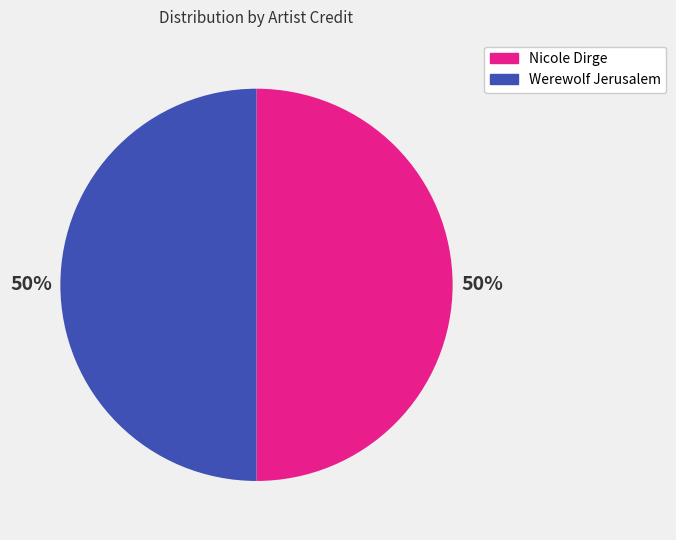

What is the ratio of the value at Werewolf Jerusalem to the value at Nicole Dirge?

1.0